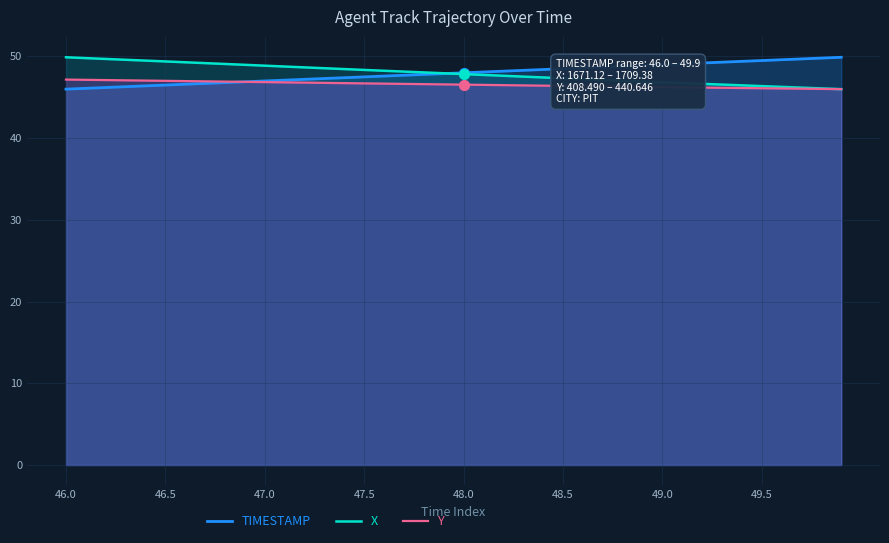

At how many categories does at least one series exceed 46?

40